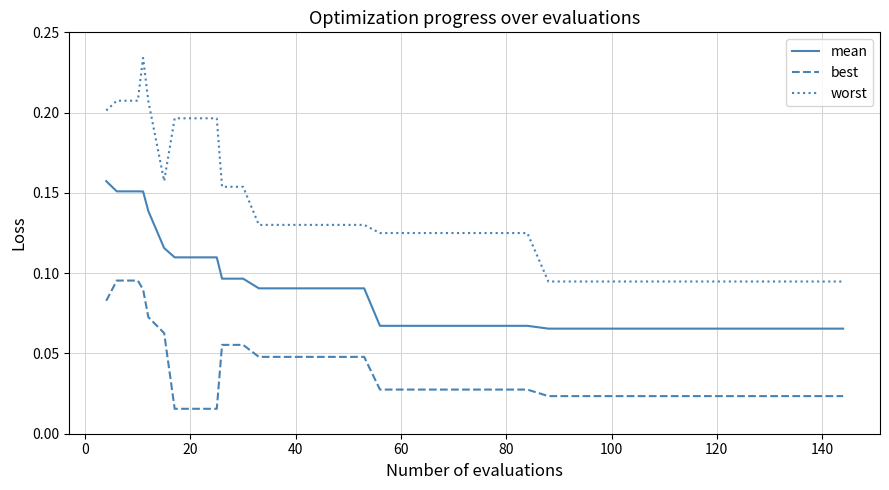

List the series in order of their peak value, lowest first.

best, mean, worst